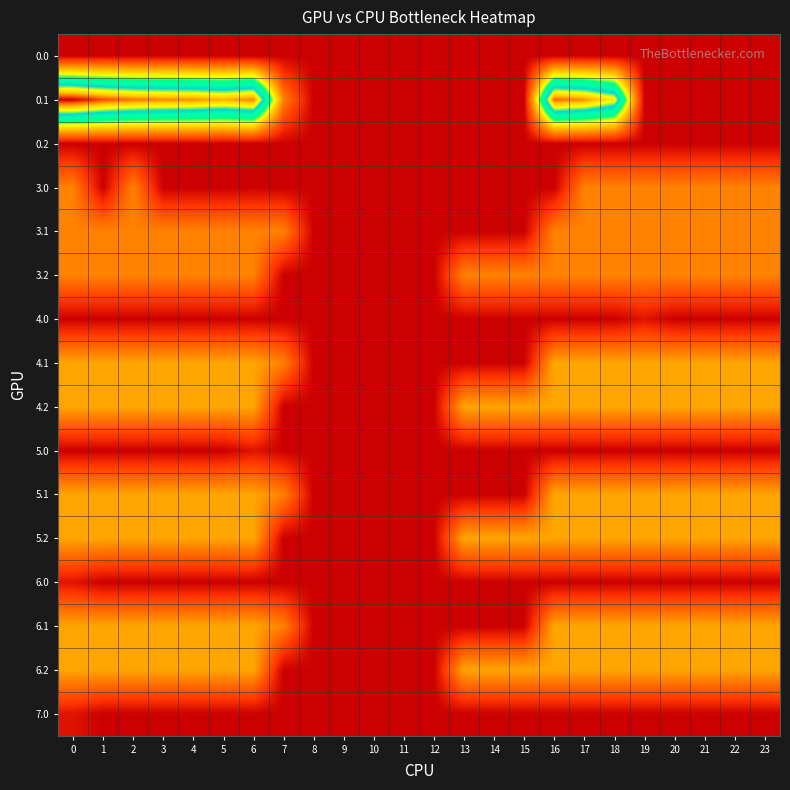

Reading left to right, extract all data points from this chart.

0.0: 0=0.0	1=0.0	2=0.0	3=0.0	4=0.0	5=0.0	6=0.0	7=0.0	8=0.0	9=0.0	10=0.0	11=0.0	12=0.0	13=0.0	14=0.0	15=0.0	16=0.0	17=0.0	18=0.0	19=0.0	20=0.0	21=0.0	22=0.0	23=0.0
0.1: 0=384.6	1=361.1	2=347.9	3=342.7	4=339.6	5=329.5	6=345.2	7=81.6	8=0.0	9=0.0	10=0.0	11=0.0	12=0.0	13=0.0	14=0.0	15=0.0	16=353.7	17=340.1	18=300.2	19=0.0	20=0.0	21=0.0	22=0.0	23=0.0
0.2: 0=0.0	1=0.0	2=0.0	3=0.0	4=0.0	5=0.0	6=0.0	7=0.0	8=0.0	9=0.0	10=0.0	11=0.0	12=0.0	13=0.0	14=0.0	15=0.0	16=0.0	17=0.0	18=0.0	19=0.0	20=0.0	21=0.0	22=0.0	23=0.0
3.0: 0=82.0	1=0.0	2=82.0	3=0.0	4=0.0	5=0.0	6=0.7	7=0.0	8=0.0	9=0.0	10=0.0	11=0.0	12=0.0	13=0.0	14=0.0	15=0.0	16=0.0	17=82.0	18=82.0	19=82.0	20=82.0	21=82.0	22=82.0	23=82.0
3.1: 0=82.0	1=82.0	2=82.0	3=82.0	4=82.0	5=82.0	6=82.0	7=81.6	8=0.0	9=0.0	10=0.0	11=0.0	12=0.0	13=0.0	14=0.0	15=0.0	16=82.0	17=82.0	18=82.0	19=82.0	20=82.0	21=82.0	22=82.0	23=82.0
3.2: 0=82.0	1=82.0	2=82.0	3=82.0	4=82.0	5=82.0	6=82.0	7=0.0	8=0.0	9=0.0	10=0.0	11=0.0	12=0.0	13=82.0	14=82.0	15=82.0	16=82.0	17=82.0	18=82.0	19=82.0	20=82.0	21=82.0	22=82.0	23=82.0
4.0: 0=0.0	1=0.0	2=0.0	3=0.0	4=0.0	5=0.0	6=0.0	7=0.0	8=0.0	9=0.0	10=0.0	11=0.0	12=0.0	13=0.0	14=0.0	15=0.0	16=0.0	17=0.0	18=0.0	19=12.7	20=0.0	21=0.0	22=0.0	23=0.0
4.1: 0=104.0	1=104.0	2=104.0	3=104.0	4=104.0	5=104.0	6=104.0	7=81.6	8=0.0	9=0.0	10=0.0	11=0.0	12=0.0	13=0.0	14=0.0	15=0.0	16=104.0	17=104.0	18=104.0	19=104.0	20=104.0	21=104.0	22=104.0	23=104.0
4.2: 0=104.0	1=104.0	2=104.0	3=104.0	4=104.0	5=104.0	6=104.0	7=0.0	8=0.0	9=0.0	10=0.0	11=0.0	12=0.0	13=104.0	14=104.0	15=104.0	16=104.0	17=104.0	18=104.0	19=104.0	20=104.0	21=104.0	22=104.0	23=104.0
5.0: 0=0.0	1=0.0	2=0.0	3=0.0	4=0.0	5=0.0	6=12.7	7=0.0	8=0.0	9=0.0	10=0.0	11=0.0	12=0.0	13=0.0	14=0.0	15=0.0	16=0.0	17=0.0	18=0.0	19=0.0	20=0.0	21=0.0	22=0.0	23=0.0
5.1: 0=104.0	1=104.0	2=104.0	3=104.0	4=104.0	5=104.0	6=104.0	7=81.6	8=0.0	9=0.0	10=0.0	11=0.0	12=0.0	13=0.0	14=0.0	15=0.0	16=104.0	17=104.0	18=104.0	19=104.0	20=104.0	21=104.0	22=104.0	23=104.0
5.2: 0=104.0	1=104.0	2=104.0	3=104.0	4=104.0	5=104.0	6=104.0	7=0.0	8=0.0	9=0.0	10=0.0	11=0.0	12=0.0	13=104.0	14=104.0	15=104.0	16=104.0	17=104.0	18=104.0	19=104.0	20=104.0	21=104.0	22=104.0	23=104.0
6.0: 0=12.7	1=0.0	2=0.0	3=0.0	4=0.0	5=0.0	6=0.0	7=0.0	8=0.0	9=0.0	10=0.0	11=0.0	12=0.0	13=0.0	14=0.0	15=0.0	16=0.0	17=0.0	18=0.0	19=0.0	20=0.0	21=0.0	22=0.0	23=0.0
6.1: 0=104.0	1=104.0	2=104.0	3=104.0	4=104.0	5=104.0	6=104.0	7=81.6	8=0.0	9=0.0	10=0.0	11=0.0	12=0.0	13=0.0	14=0.0	15=0.0	16=104.0	17=104.0	18=104.0	19=104.0	20=104.0	21=104.0	22=104.0	23=104.0
6.2: 0=104.0	1=104.0	2=104.0	3=104.0	4=104.0	5=104.0	6=104.0	7=0.0	8=0.0	9=0.0	10=0.0	11=0.0	12=0.0	13=104.0	14=104.0	15=104.0	16=104.0	17=104.0	18=104.0	19=104.0	20=104.0	21=104.0	22=104.0	23=104.0
7.0: 0=12.7	1=0.0	2=0.0	3=0.0	4=0.0	5=0.0	6=0.0	7=0.0	8=0.0	9=0.0	10=0.0	11=0.0	12=0.0	13=0.0	14=0.0	15=0.0	16=0.0	17=0.0	18=0.0	19=0.0	20=0.0	21=0.0	22=0.0	23=0.0